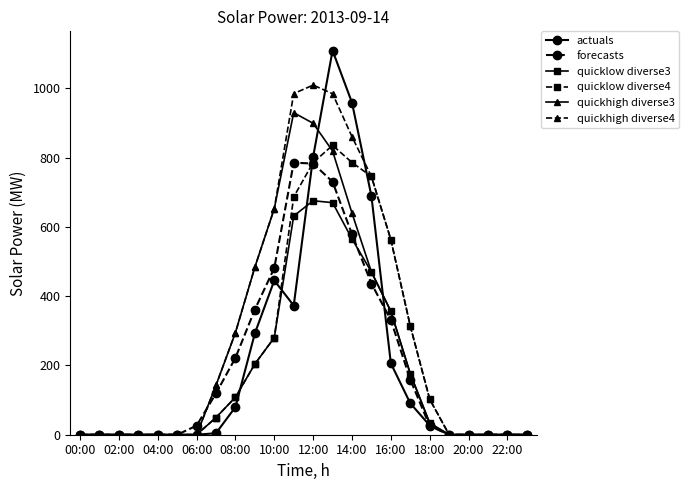

At how many categories does at least one series exceed 405?

8